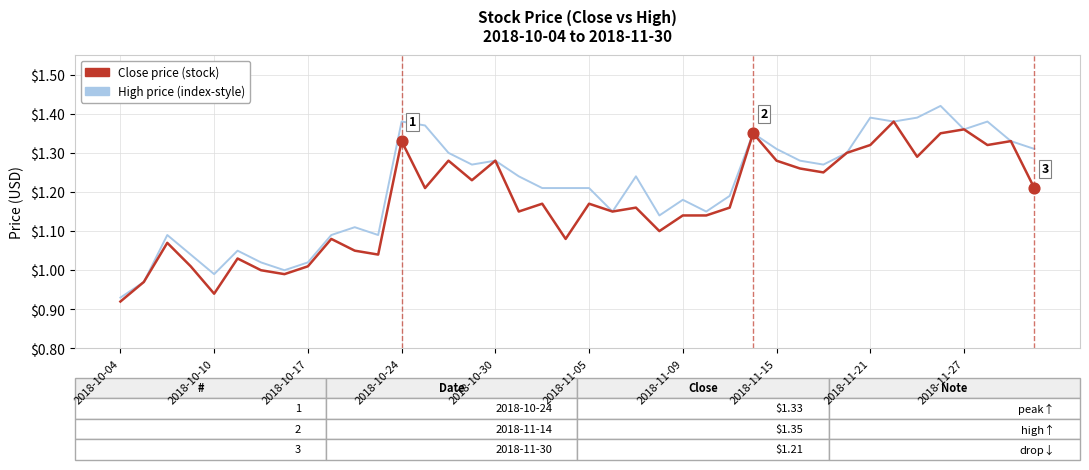

Is this an area chart (filled region under the line)?

No